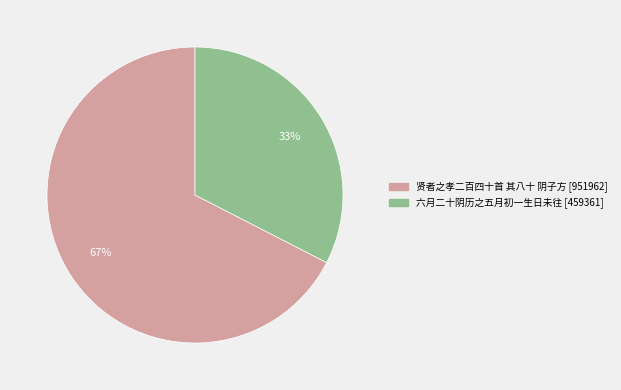

Is 贤者之孝二百四十首 其八十 阴子方 the majority of the pie?

Yes